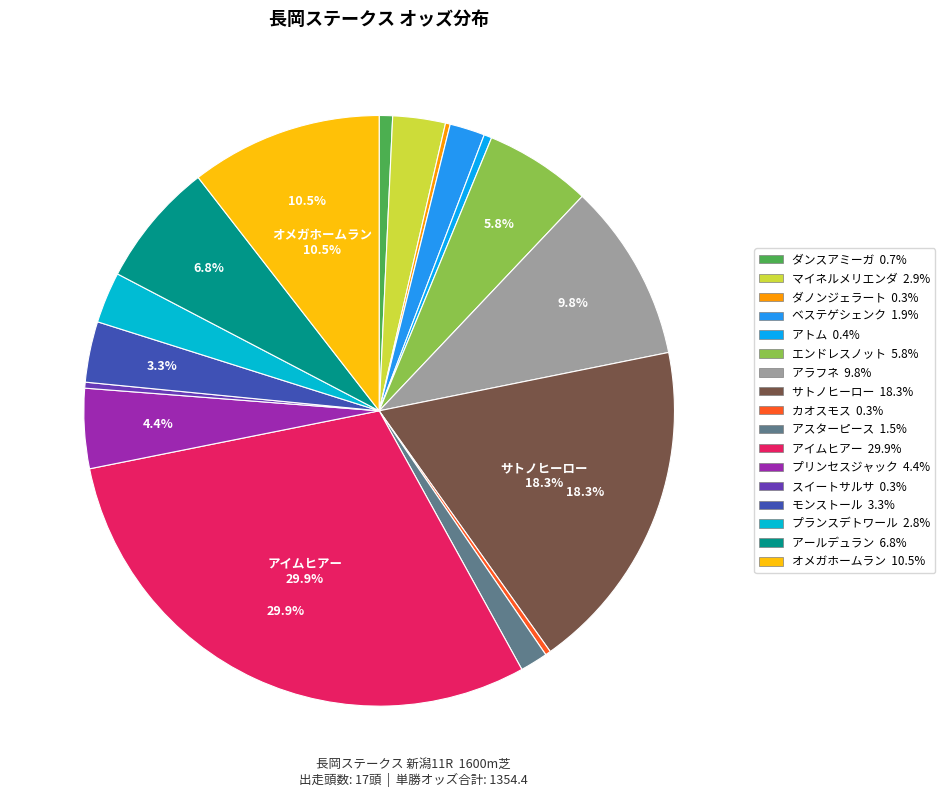

Which category has the smallest portion of the pie?

ダノンジェラート